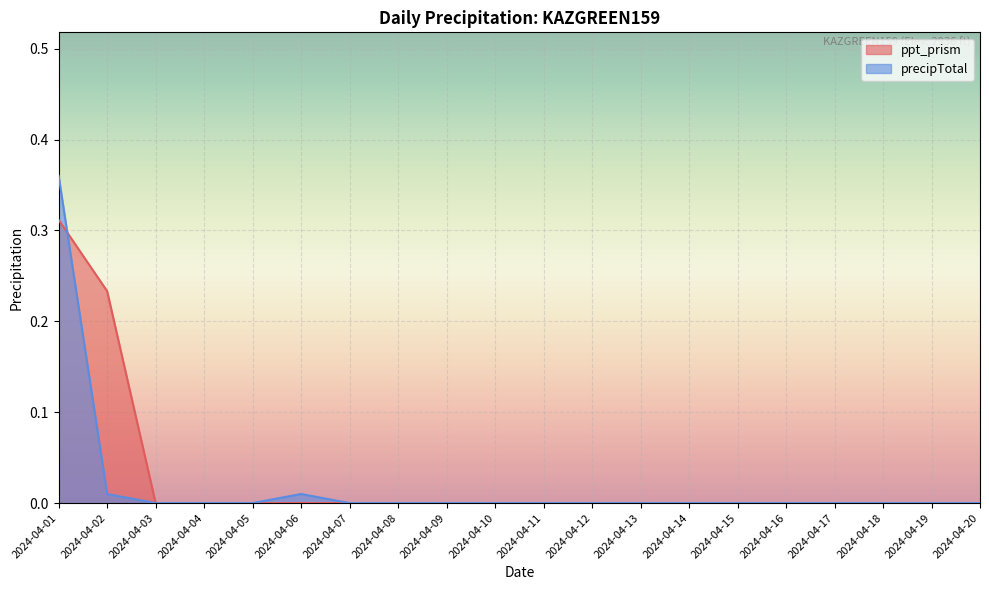

What are all the series names shown in the legend?

ppt_prism, precipTotal